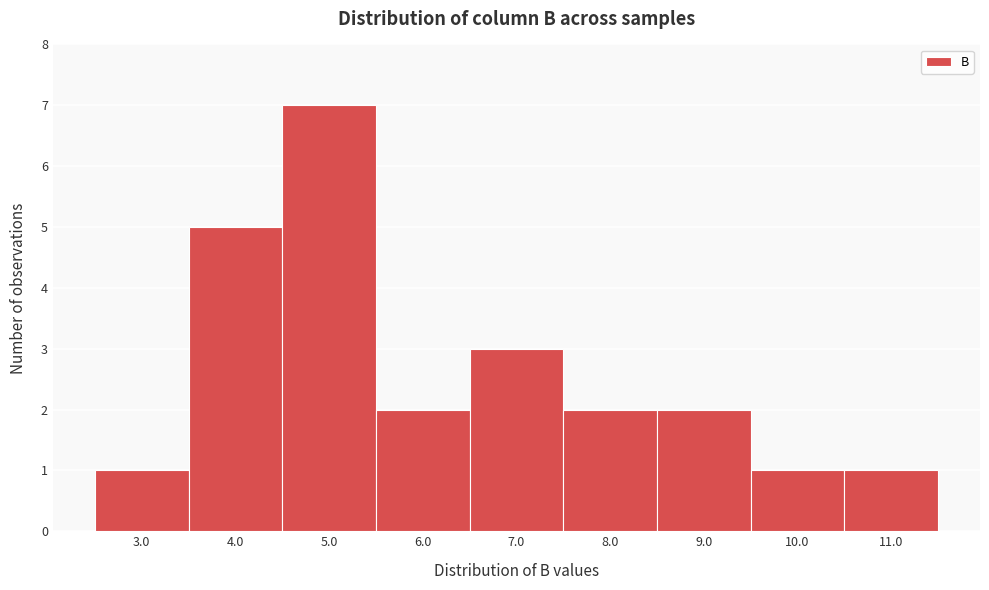

Reading left to right, what are all the values shown in this chart?

3.0=1	4.0=5	5.0=7	6.0=2	7.0=3	8.0=2	9.0=2	10.0=1	11.0=1